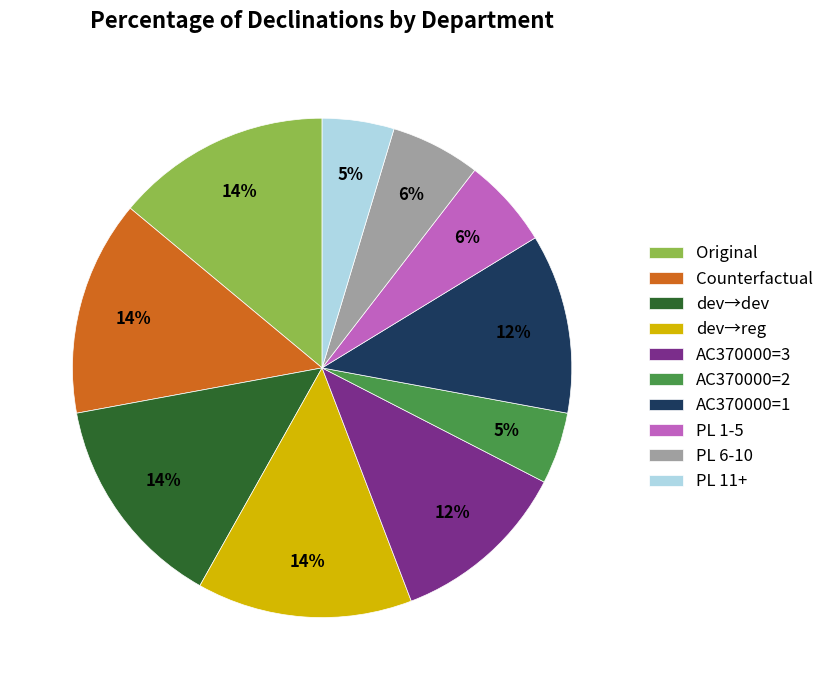

Is it true that PL 6-10 is 6% of the pie?

True